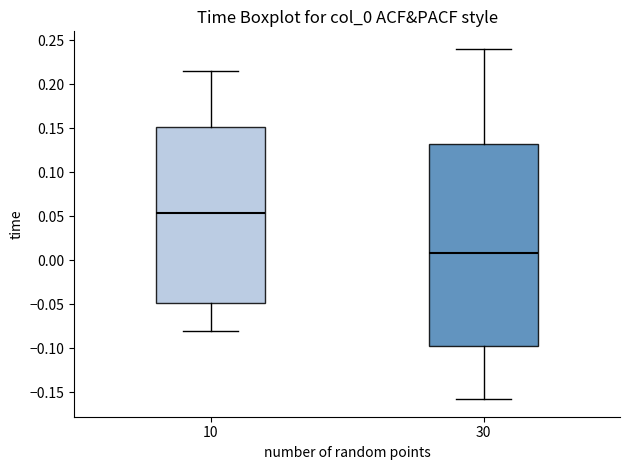

Reading left to right, transcribe this box plot: for each box, give where its median line is, the range the box spans, and where its two whiskers end, as read against the y-axis. The values are not printed on the chart, so give them approximately, as read against the axis.

10: median 0.055, box -0.050 to 0.150, whiskers -0.080 to 0.215
30: median 0.010, box -0.100 to 0.130, whiskers -0.160 to 0.240